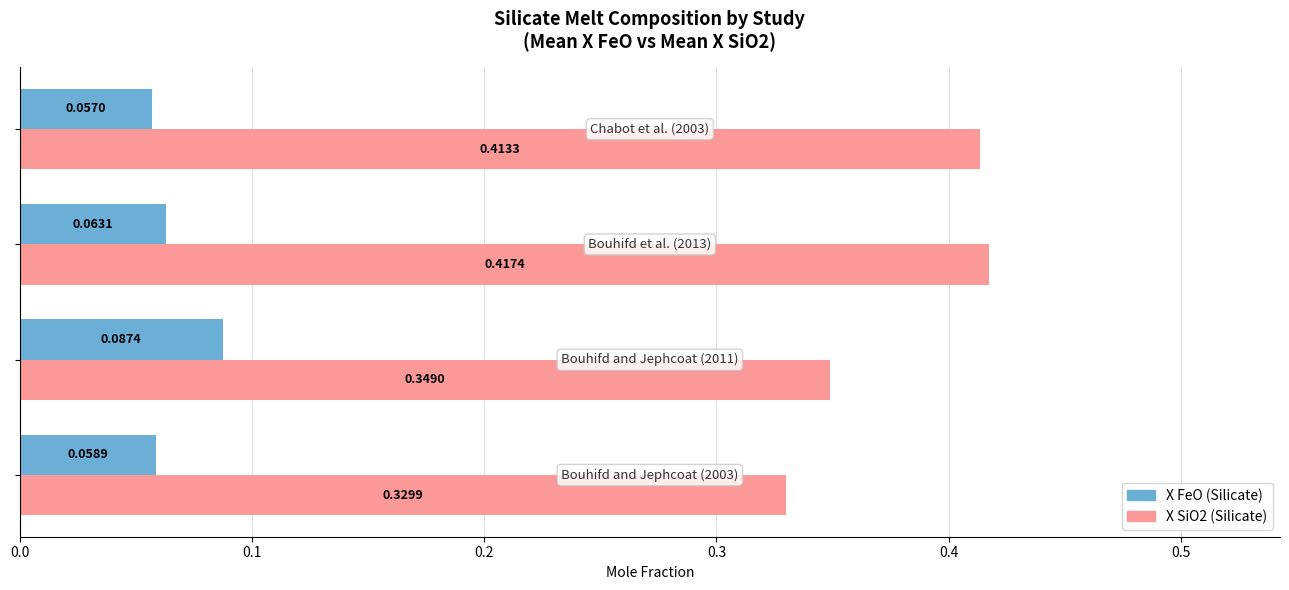

How many X FeO (Silicate) values are between 0 and 1?

4